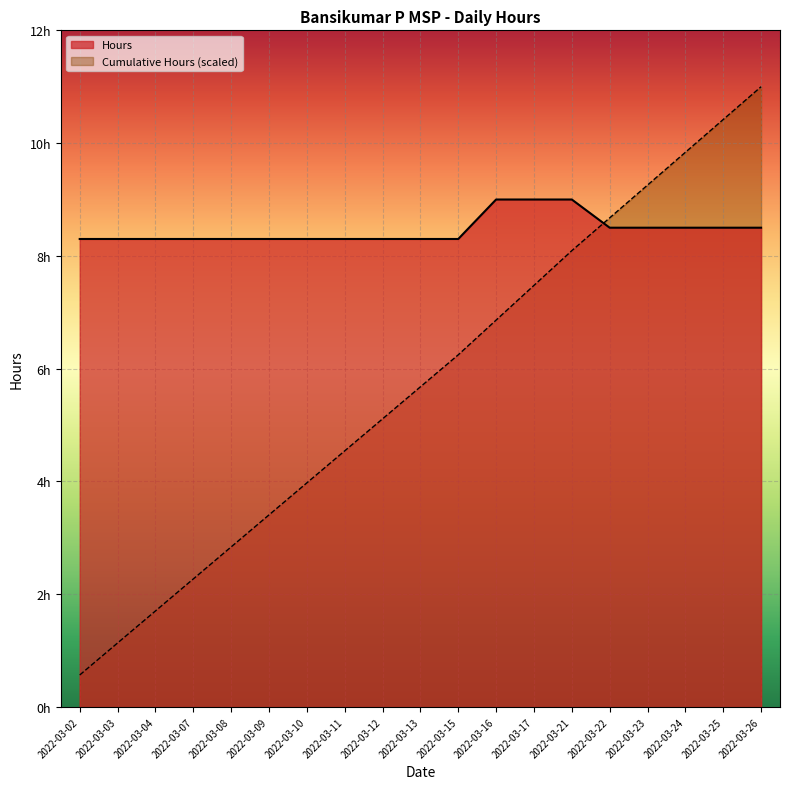

Where is Cumulative Hours (scaled) nearest to the value 5?

2022-03-12